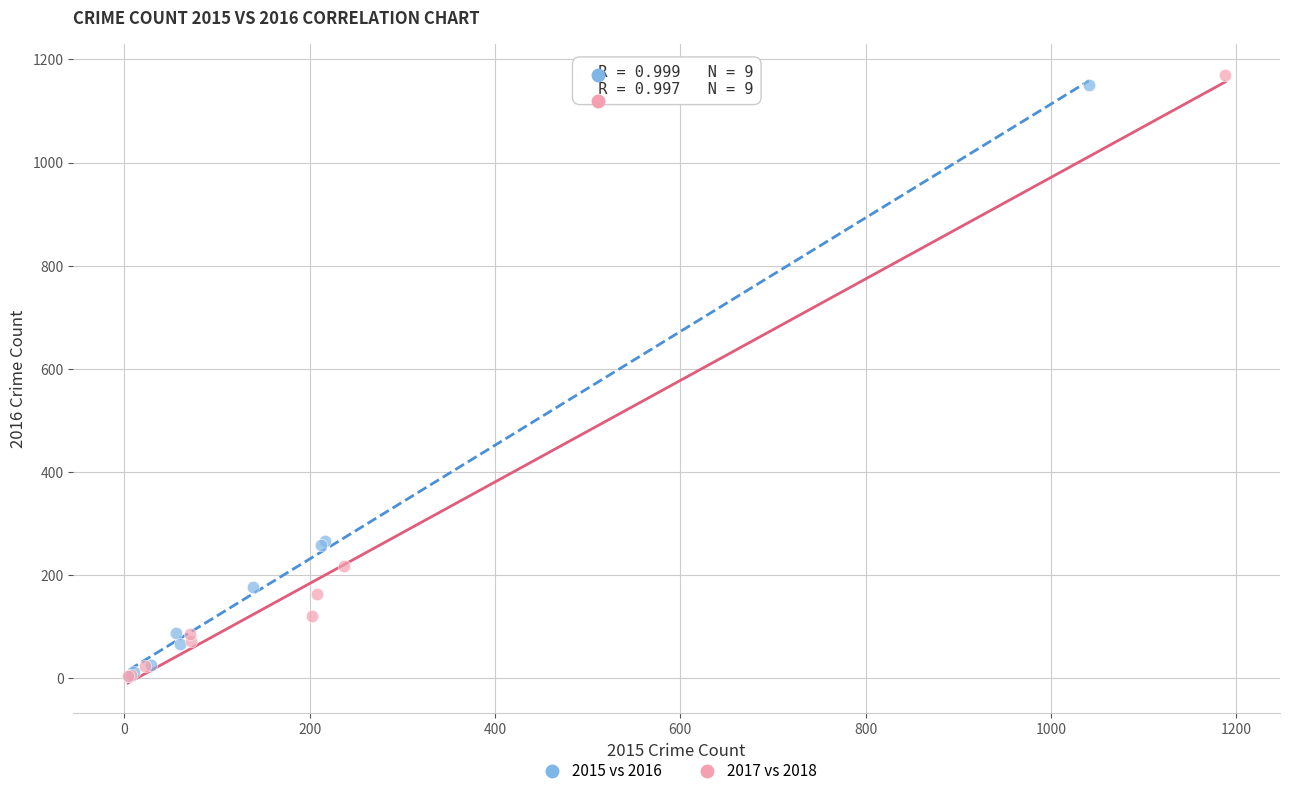

Which series has the largest Y range (max minus min)?

2017 vs 2018